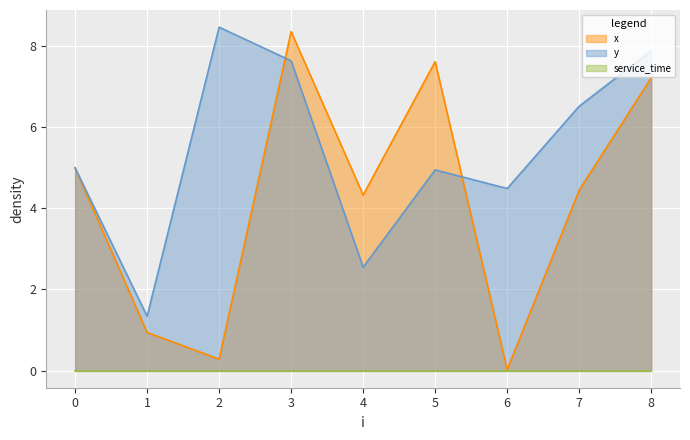

At how many categories does at least one series exceed 2?

8